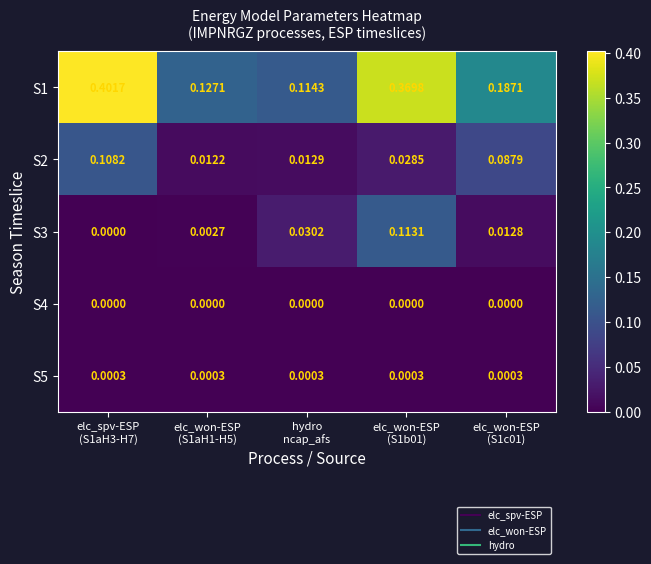

Count the number of categories in the chart.

5